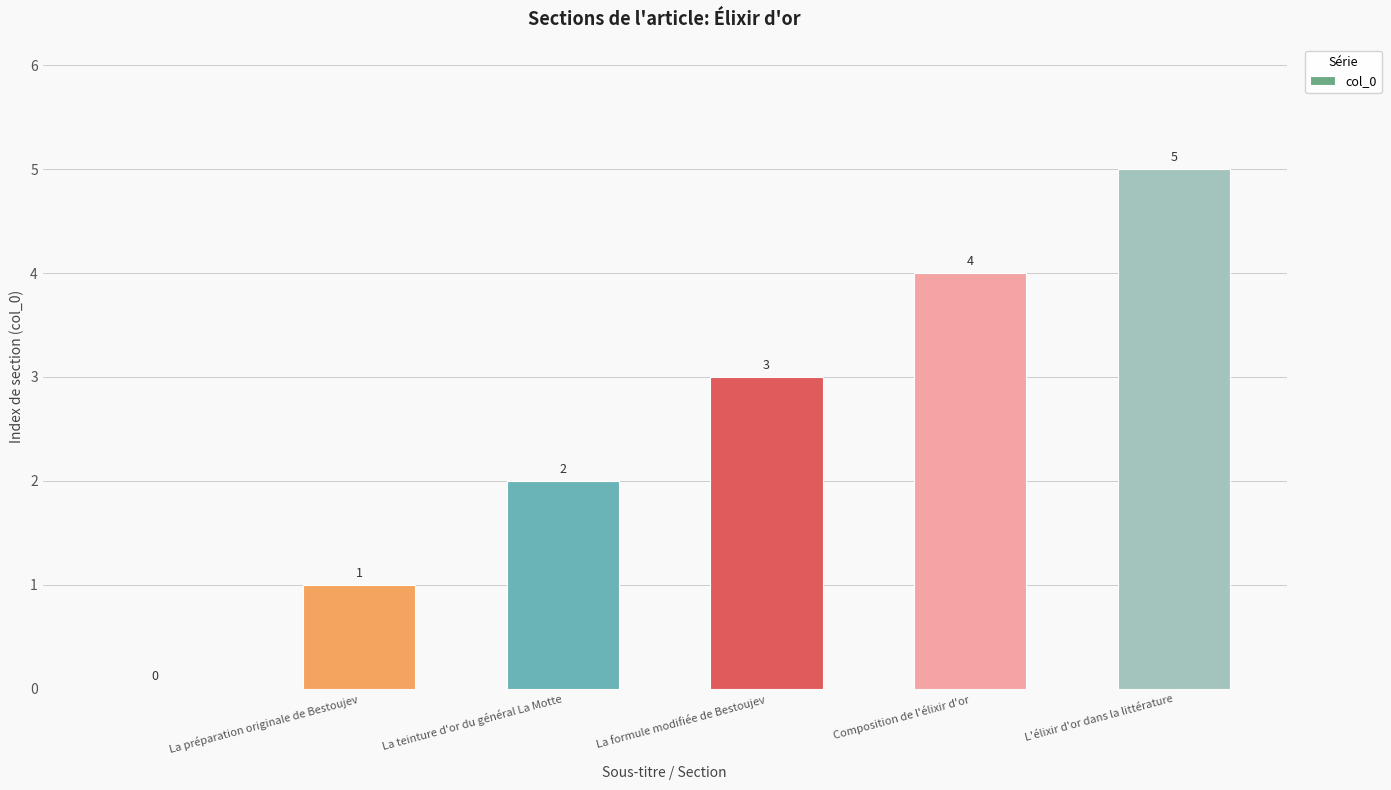

How many values are between 1 and 4?

4